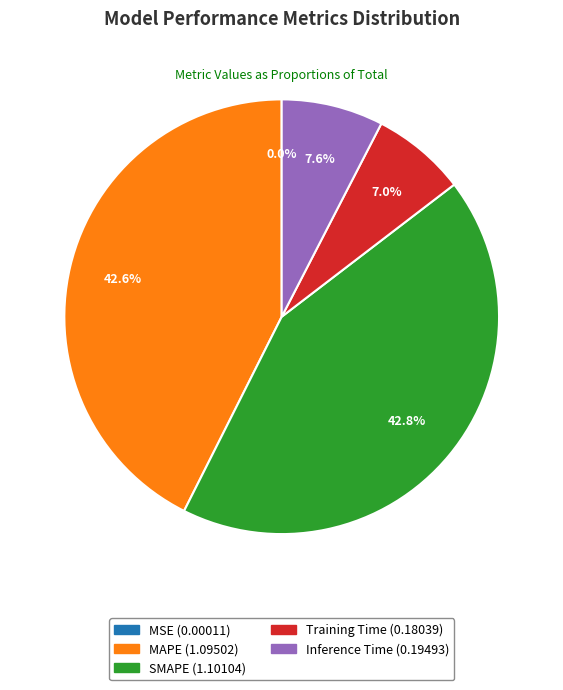

Combined, do Inference Time and Training Time account for over 50%?

No